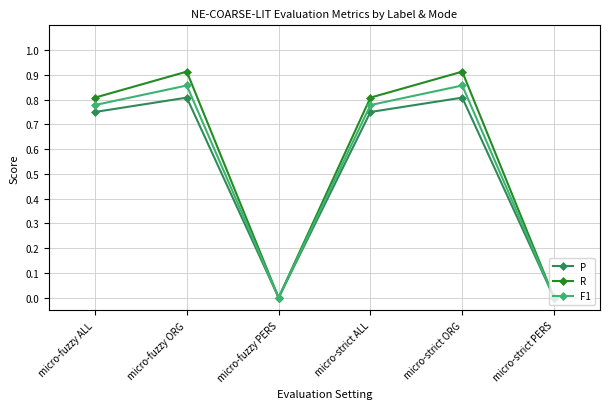

At which category does F1 reach its first local peak?

micro-fuzzy ORG